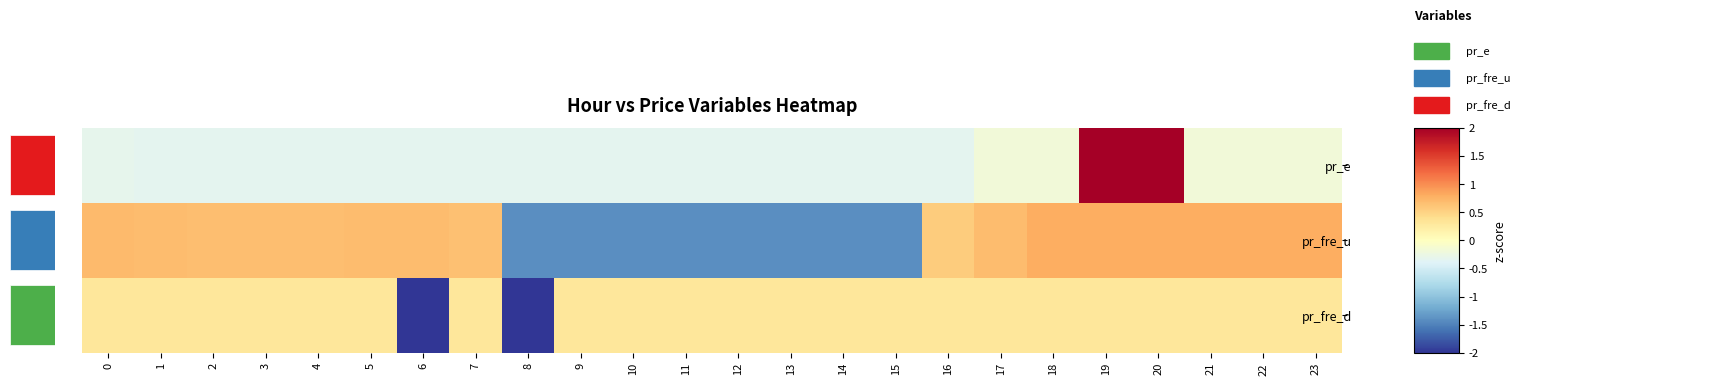

At which label does pr_fre_u reach its minimum?

9